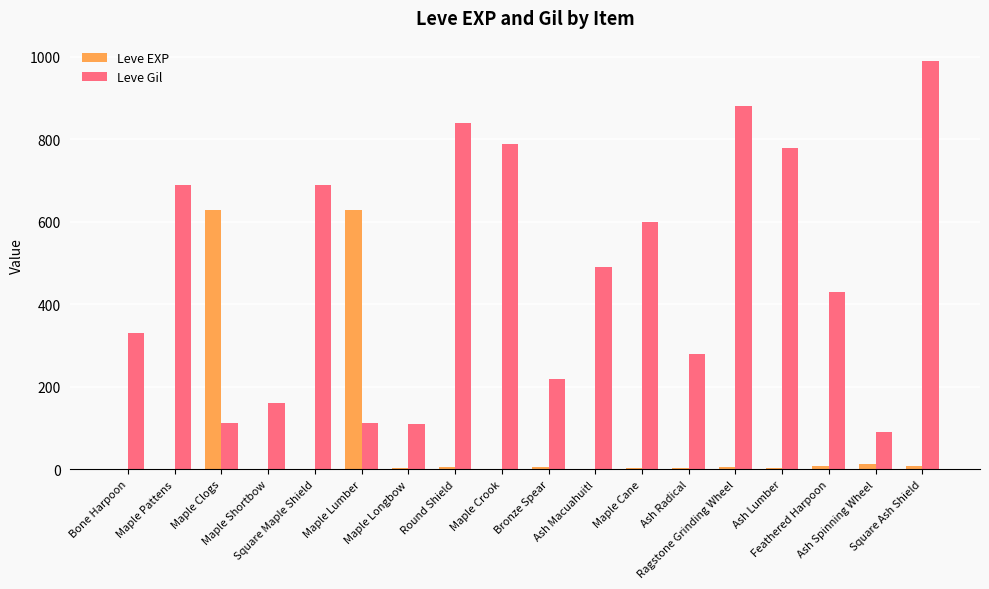

What is the maximum value shown in the chart?

990